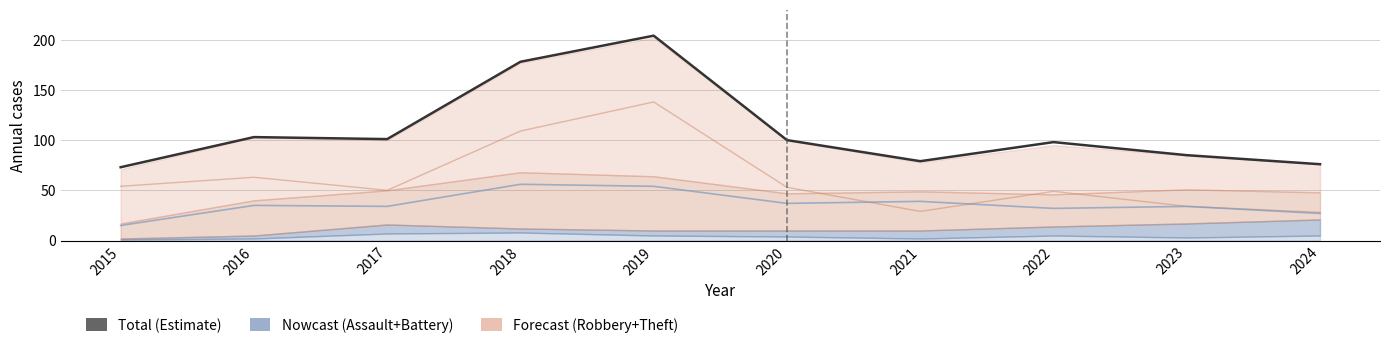

Which has a higher value, 2015 or 2019?

2019